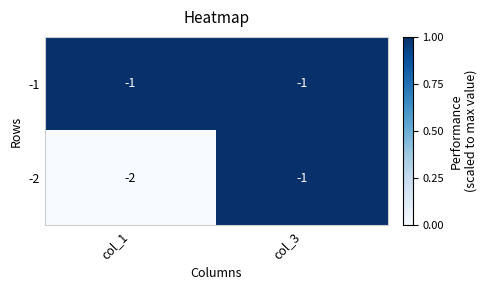

The value of -2 at col_1 is -2. True or false?

True